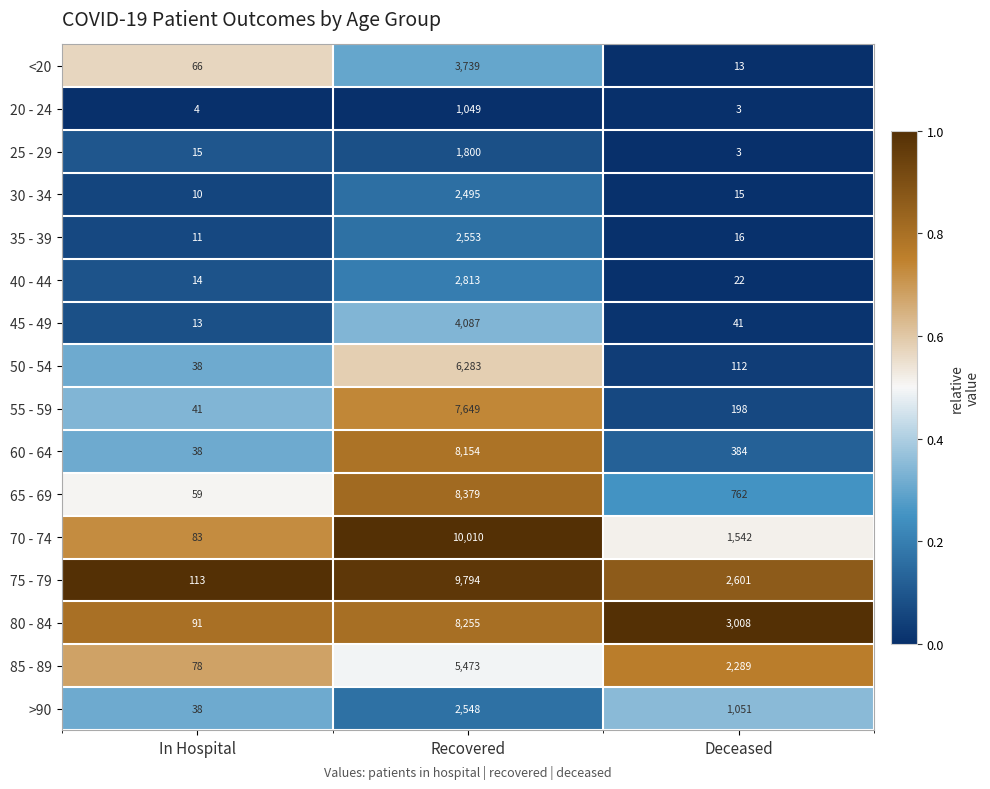

Which series has the largest range (max minus min)?

70 - 74